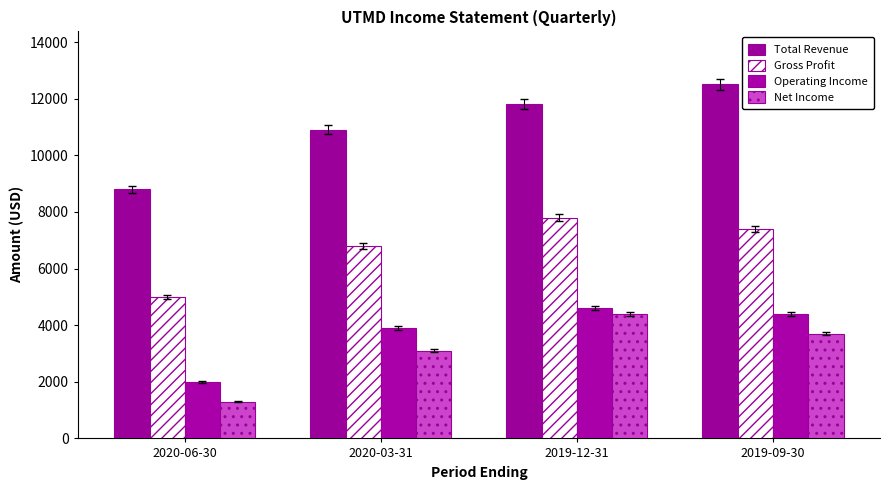

Is it true that Total Revenue equals 12500 at 2019-09-30?

True